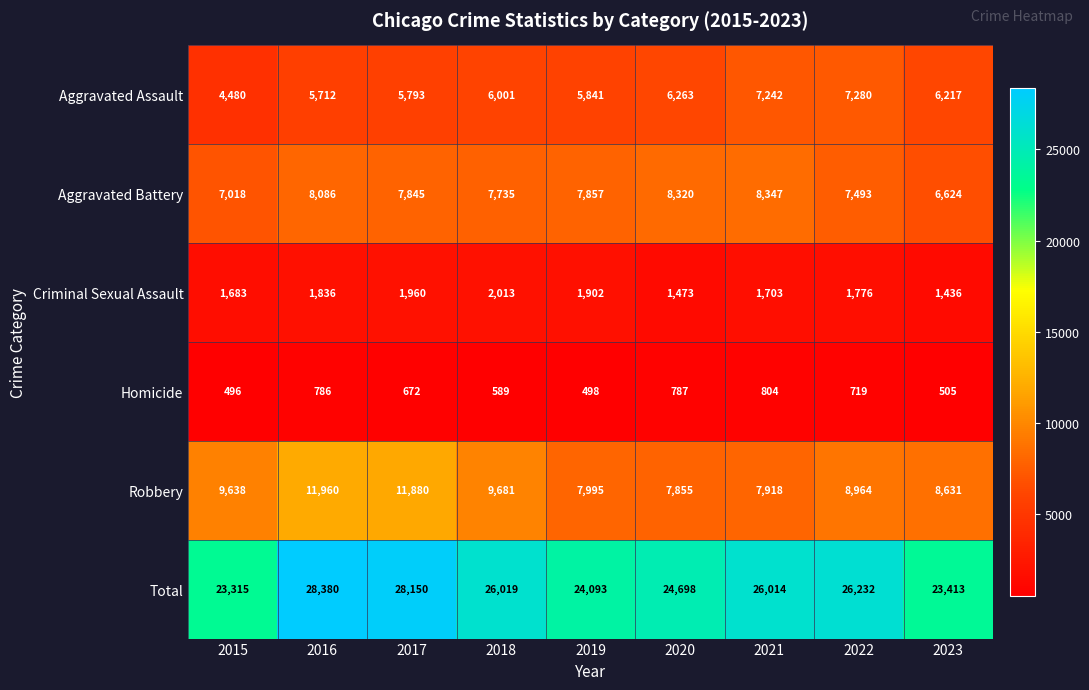

Rank the series by their maximum value, from lowest to highest.

Homicide, Criminal Sexual Assault, Aggravated Assault, Aggravated Battery, Robbery, Total